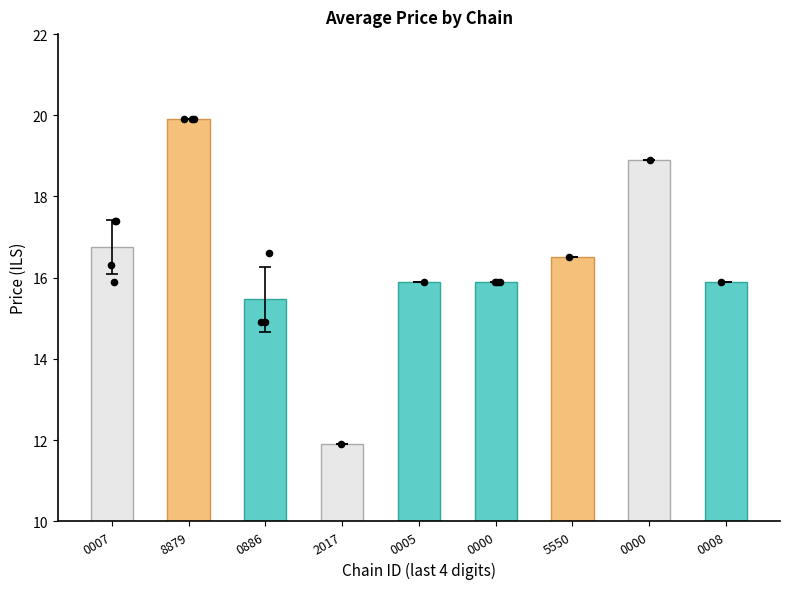

Between 0005 and 0007, which is larger?

0007